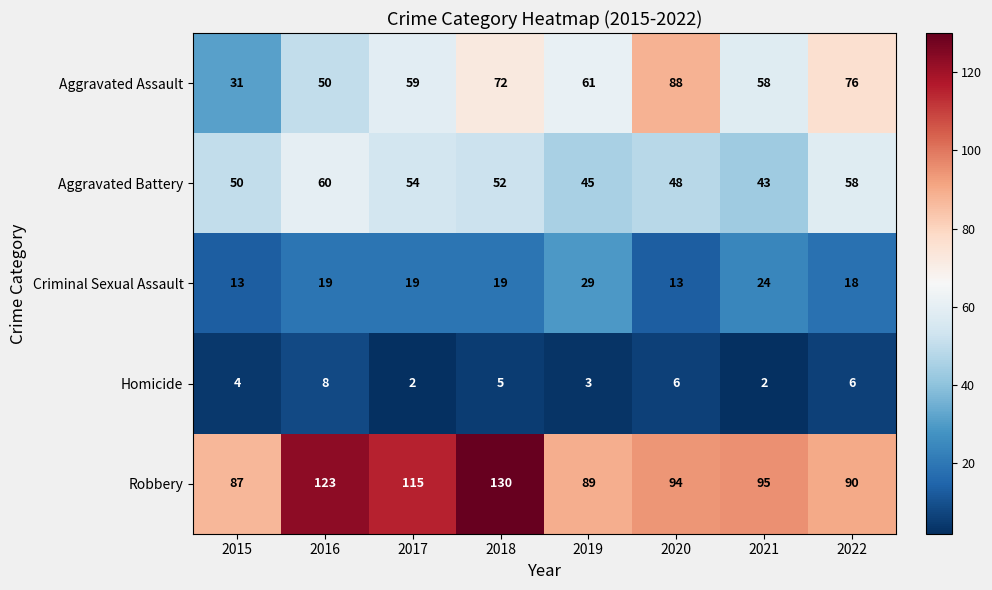

What is the greatest value displayed?

130